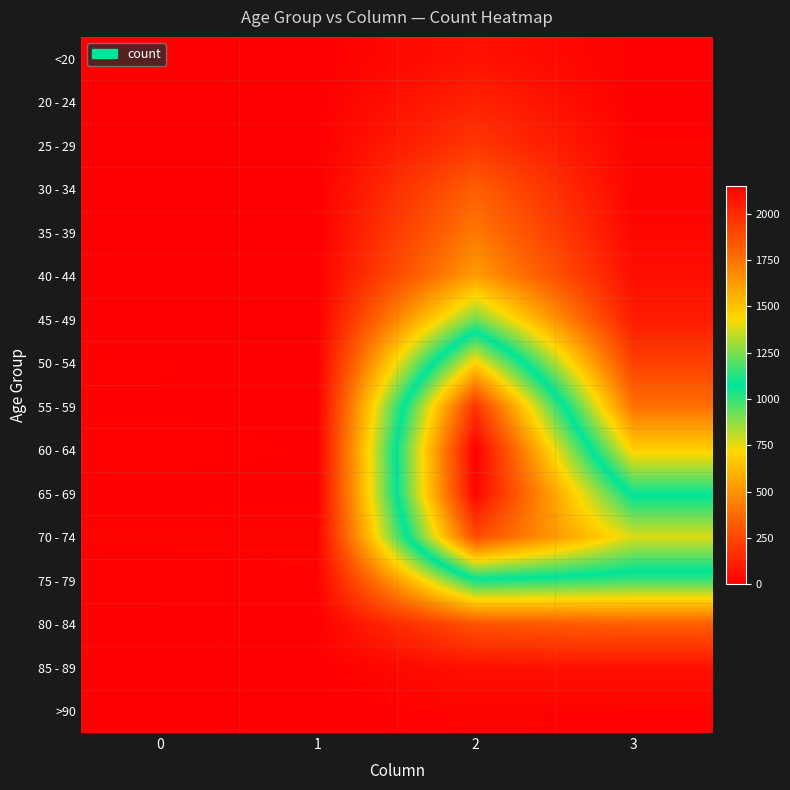

What is the total value across all series at 3?

5357